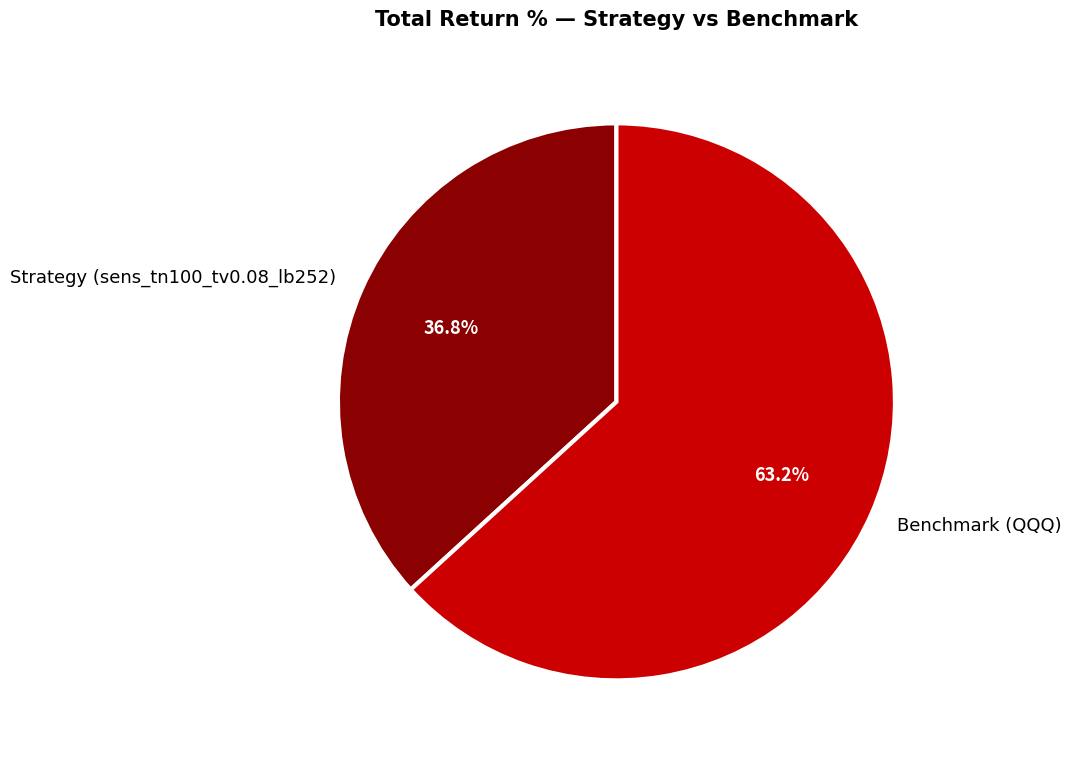

How many slices are in this pie chart?

2